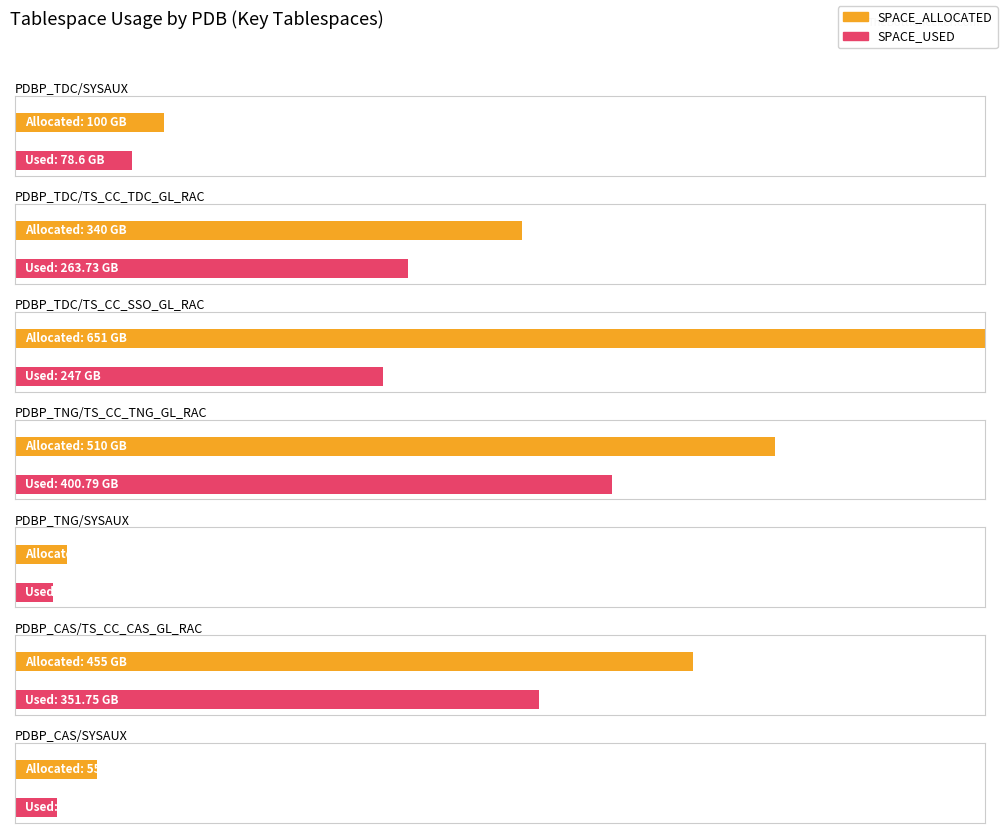

Is it true that SPACE_ALLOCATED equals 455.0 at PDBP_CAS/TS_CC_CAS_GL_RAC?

True